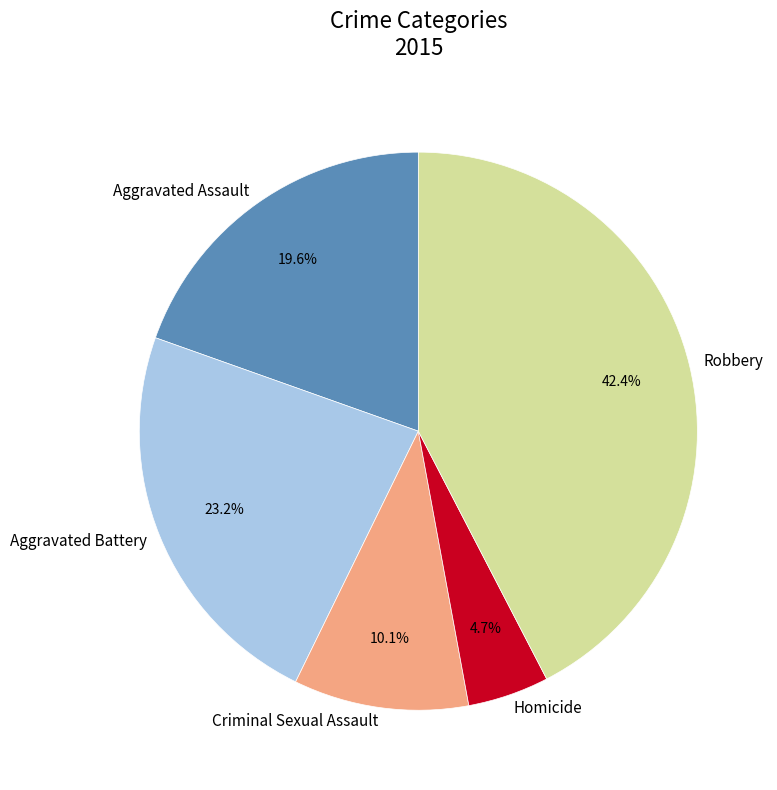

Approximately how many times larger is the value at Aggravated Assault compared to Homicide?

4.2